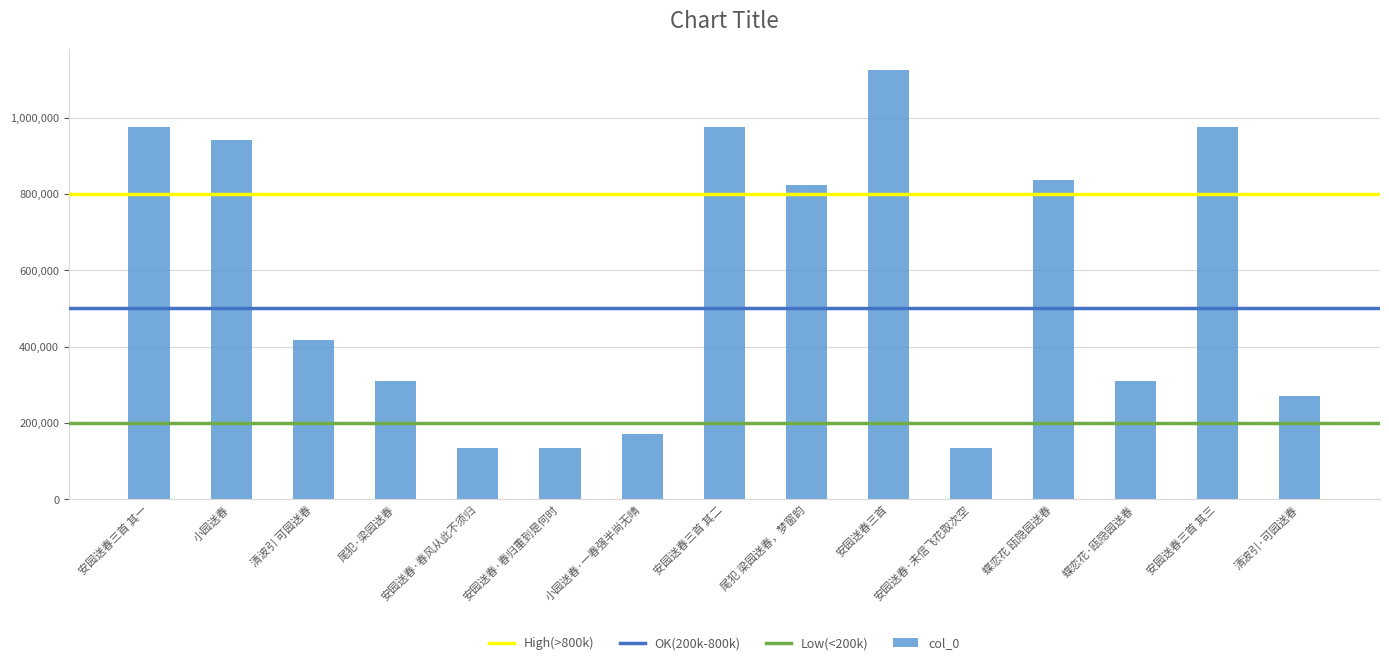

What is the difference between the second highest and second lowest values?

841579